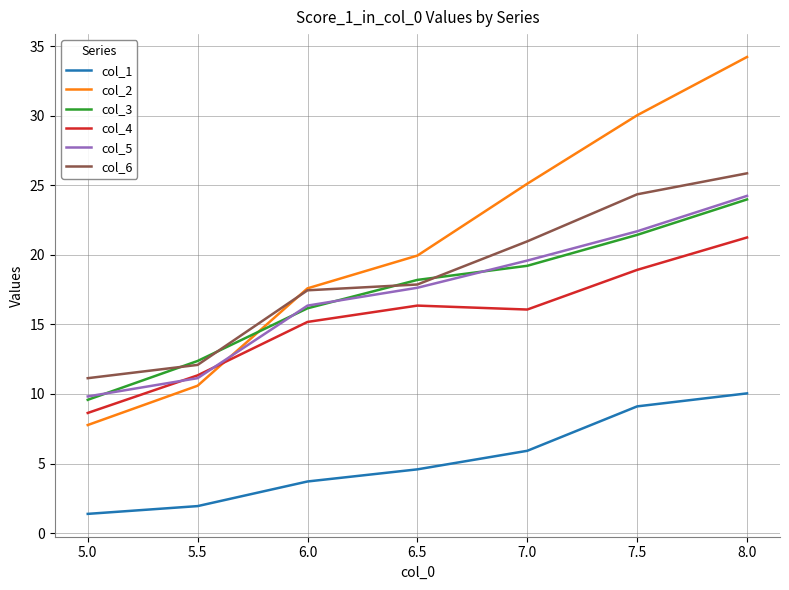

Rank the categories by col_1 value from highest to lowest.

8.0, 7.5, 7.0, 6.5, 6.0, 5.5, 5.0